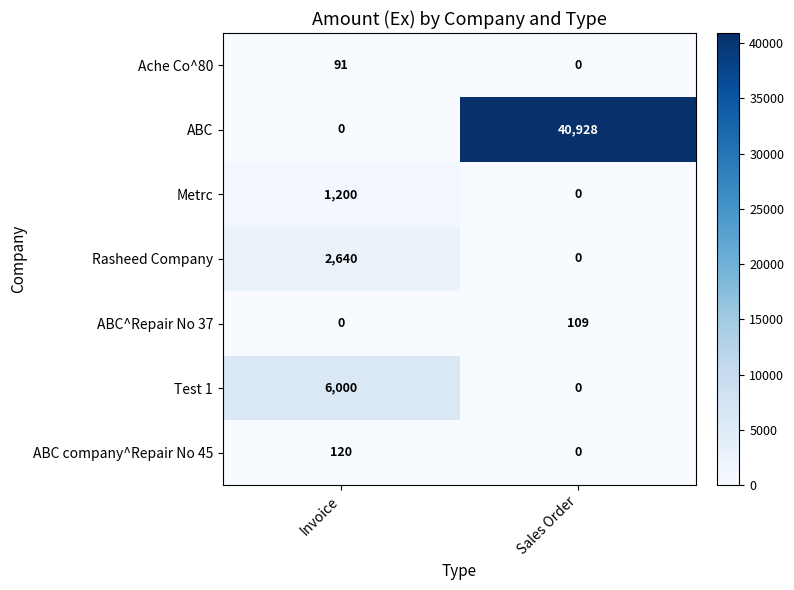

What is the sum of the Metrc values at Invoice and Sales Order?

1200